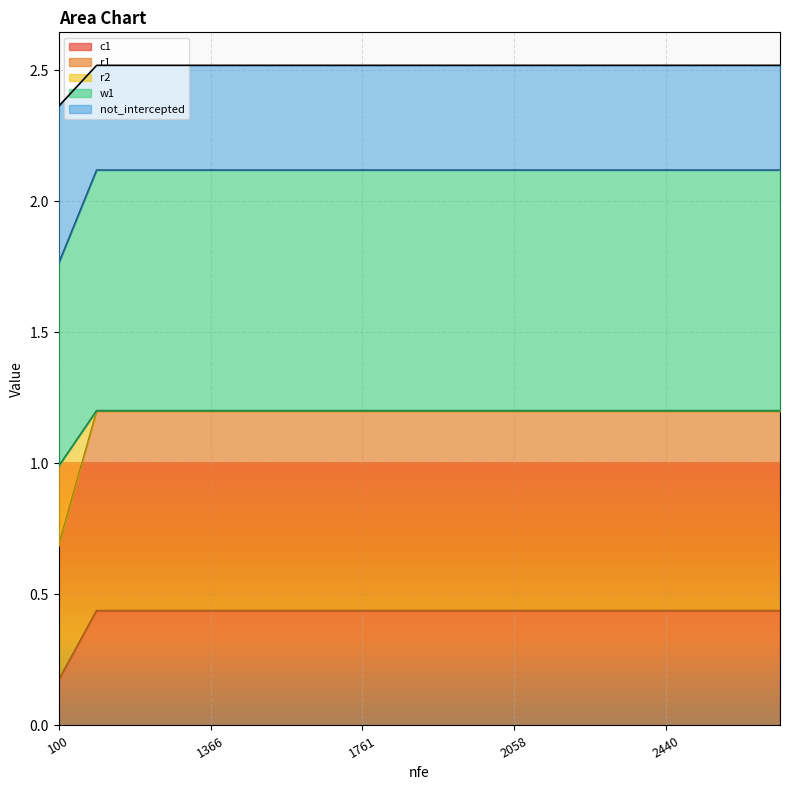

What is the sum of all c1 values?

8.5